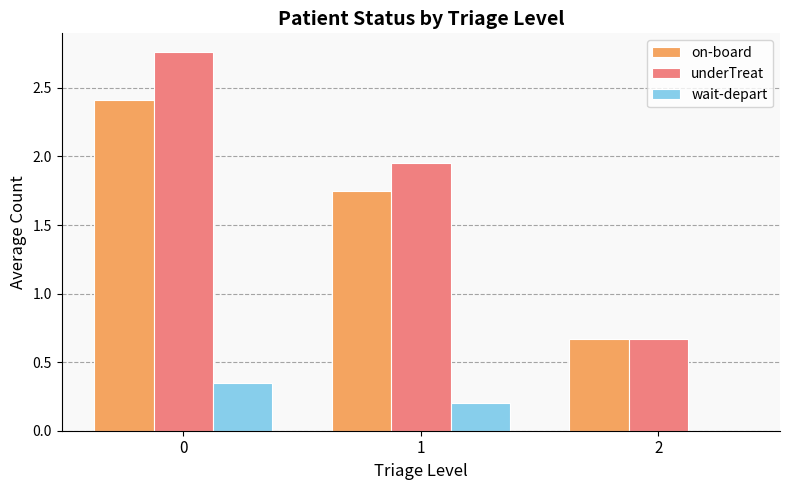

Which series changed the most between 1 and 2?

underTreat